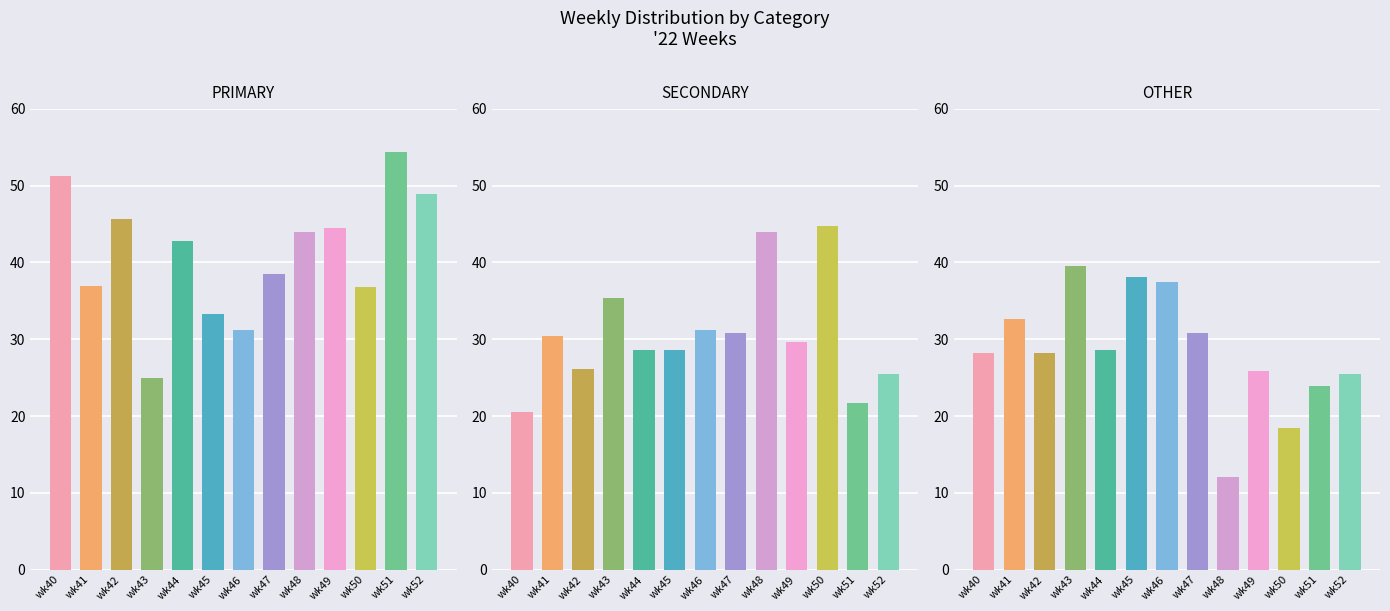

What is the minimum value for OTHER?

12.0